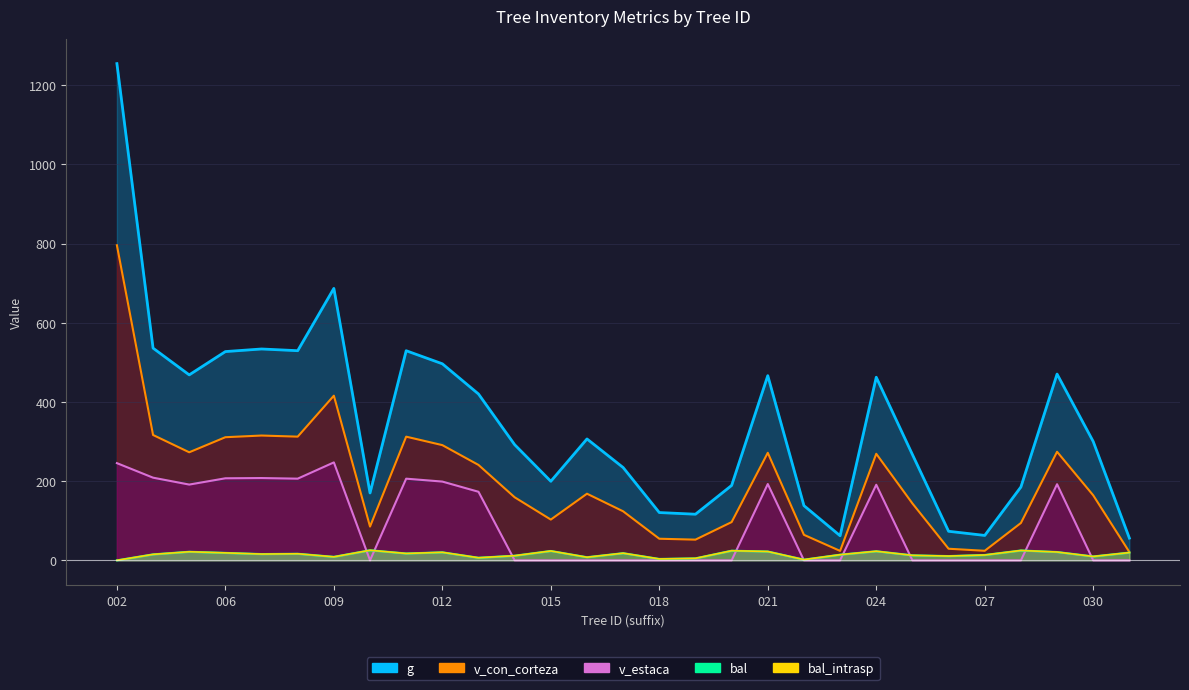

What is the sum of the g values at 252433007 and 252433004?

1069.6